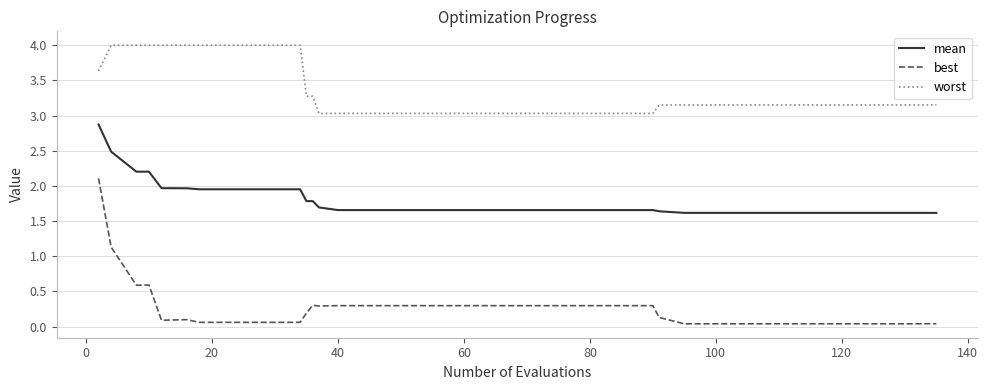

Rank the series by their average value, from highest to lowest.

worst, mean, best